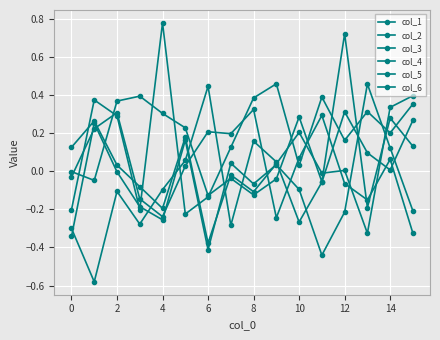

How many values in col_6 are above zero?

9